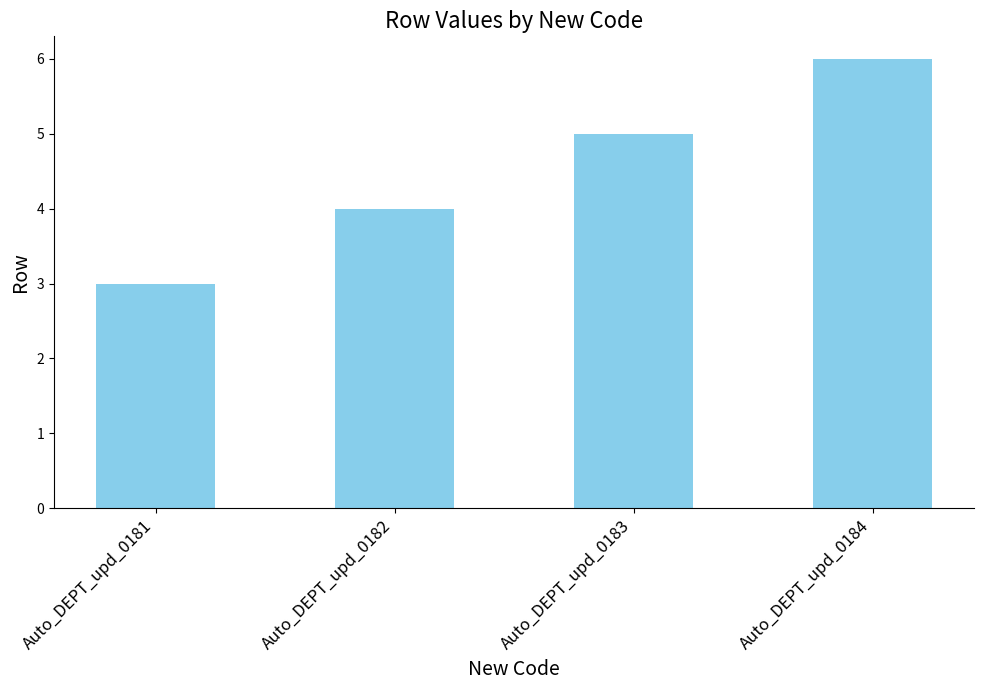

What is the value of the 2nd bar from the left?

4